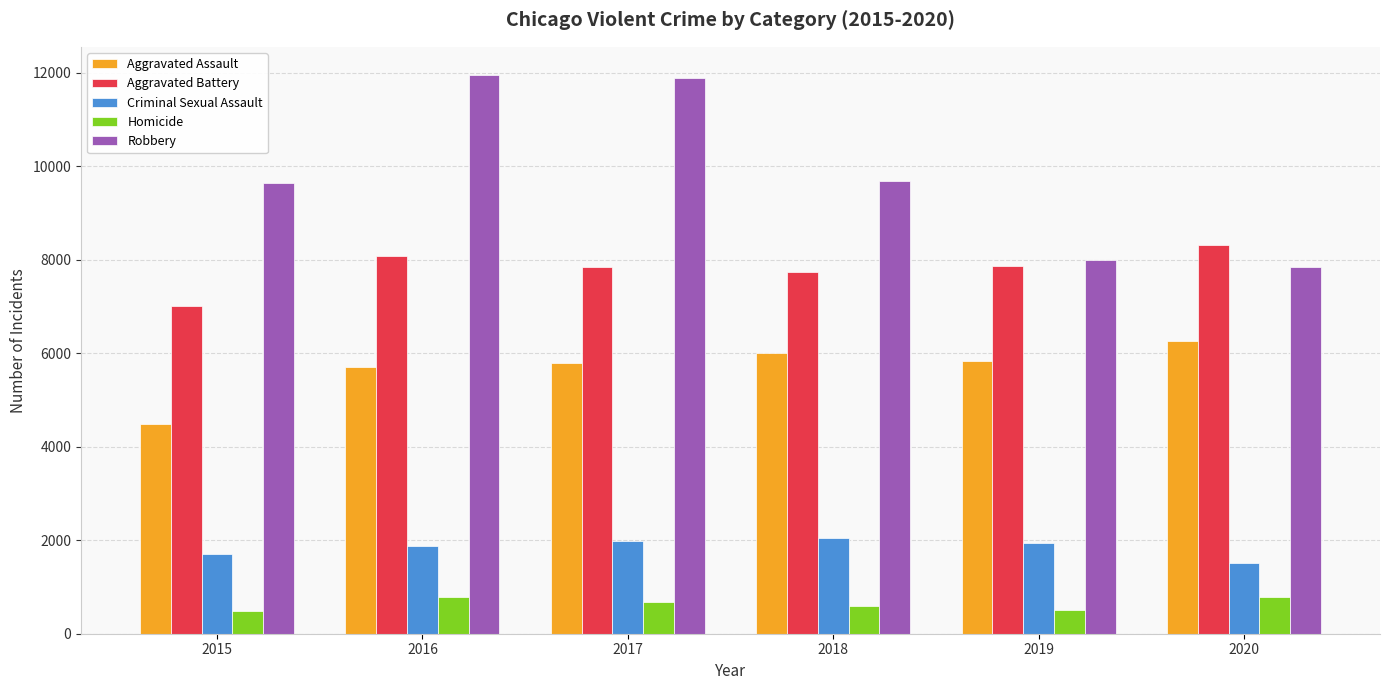

The Homicide series shows 786 at 2016. True or false?

True